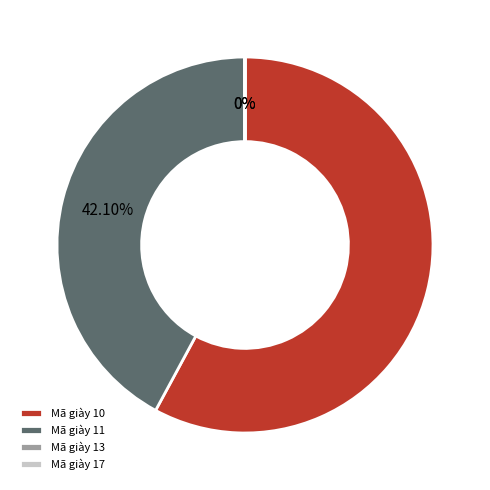

What is the majority slice?

Mã giày 10